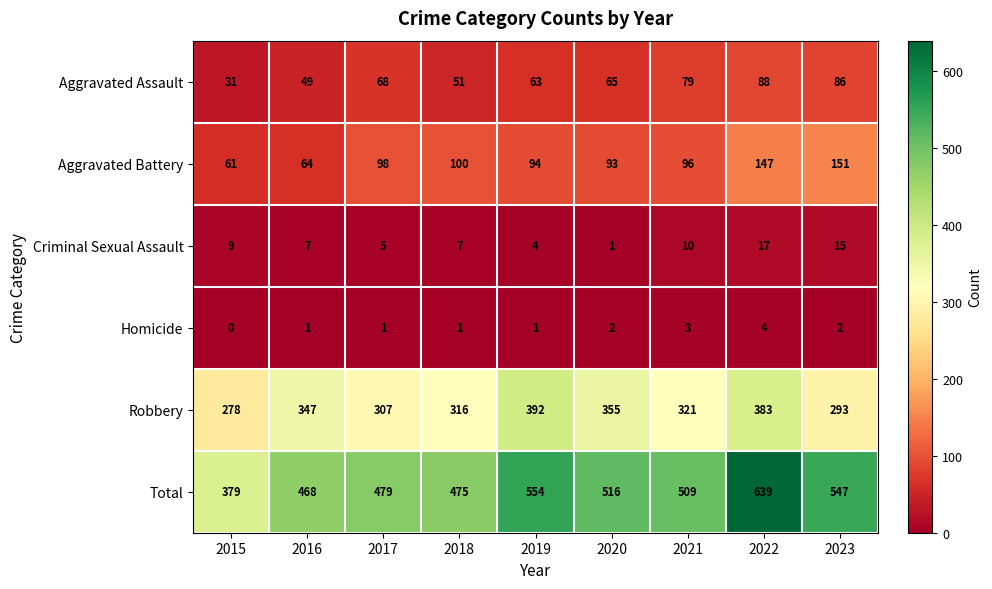

What is the sum of the Homicide values at 2022 and 2017?

5